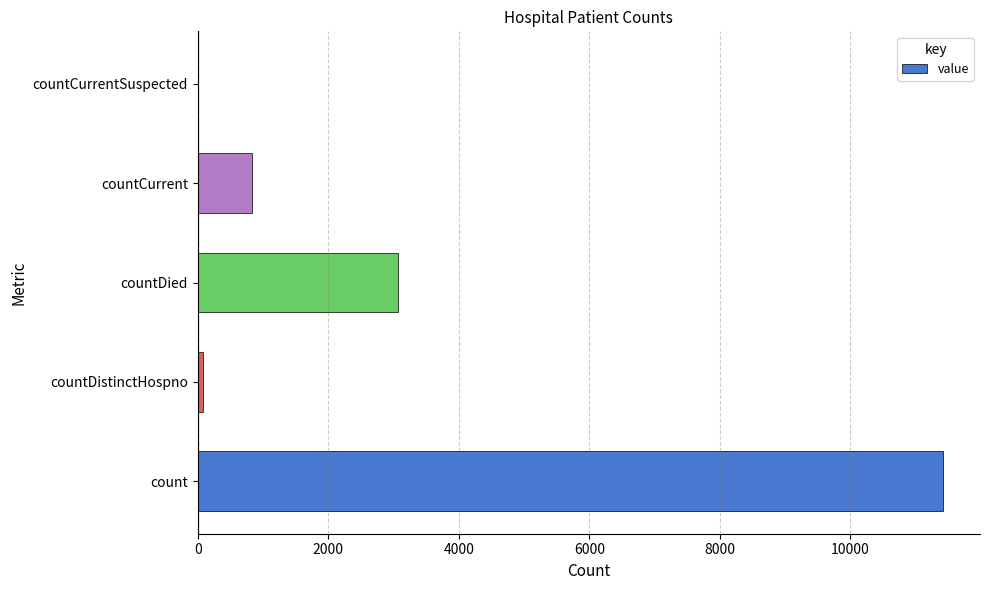

What is the sum of the values at countCurrent and countDied?

3899